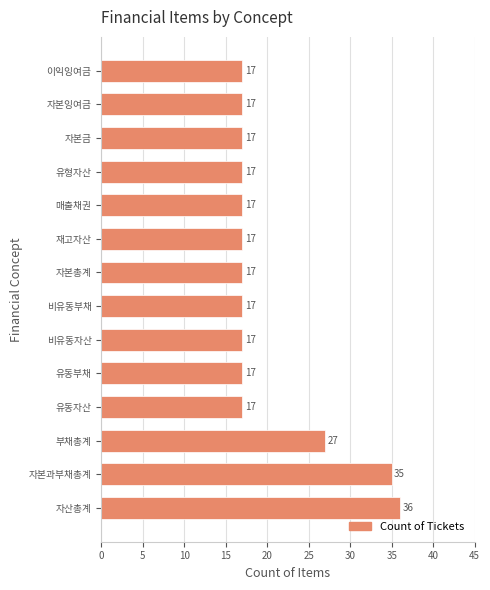

The chart shows a value of 30 at 유형자산. True or false?

False